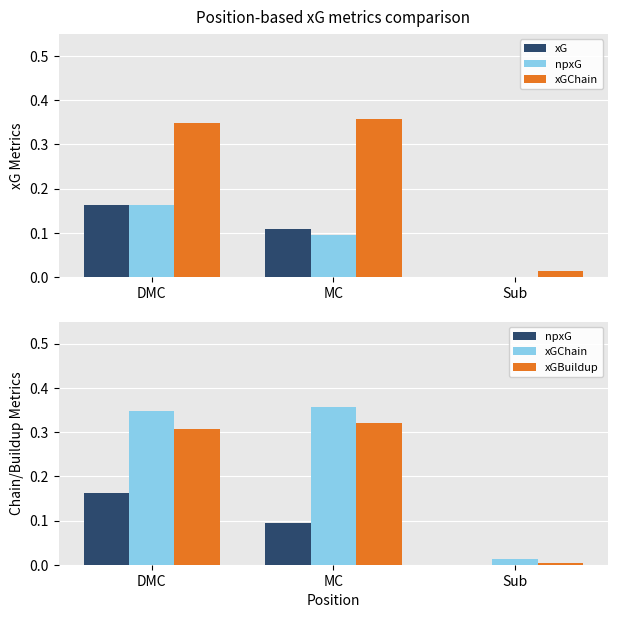

Reading left to right, extract all data points from this chart.

xG: DMC=0.2	MC=0.1	Sub=0.0
npxG: DMC=0.2	MC=0.1	Sub=0.0
xGChain: DMC=0.3	MC=0.4	Sub=0.0
xGBuildup: DMC=0.3	MC=0.3	Sub=0.0